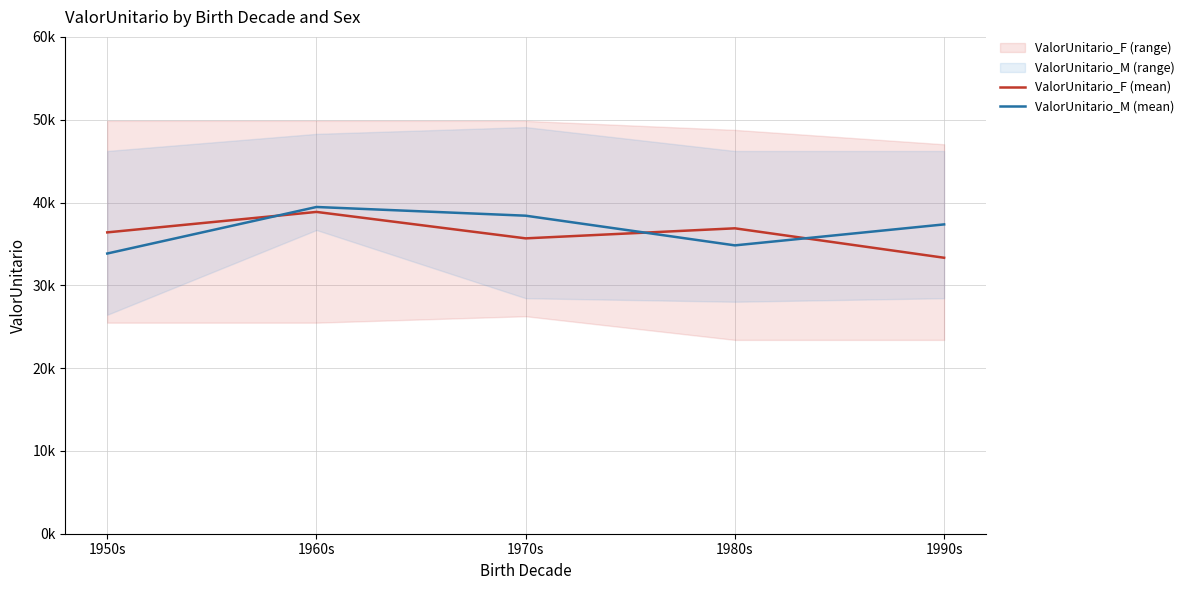

Where is ValorUnitario_M (mean) nearest to the value 36648?

1990s